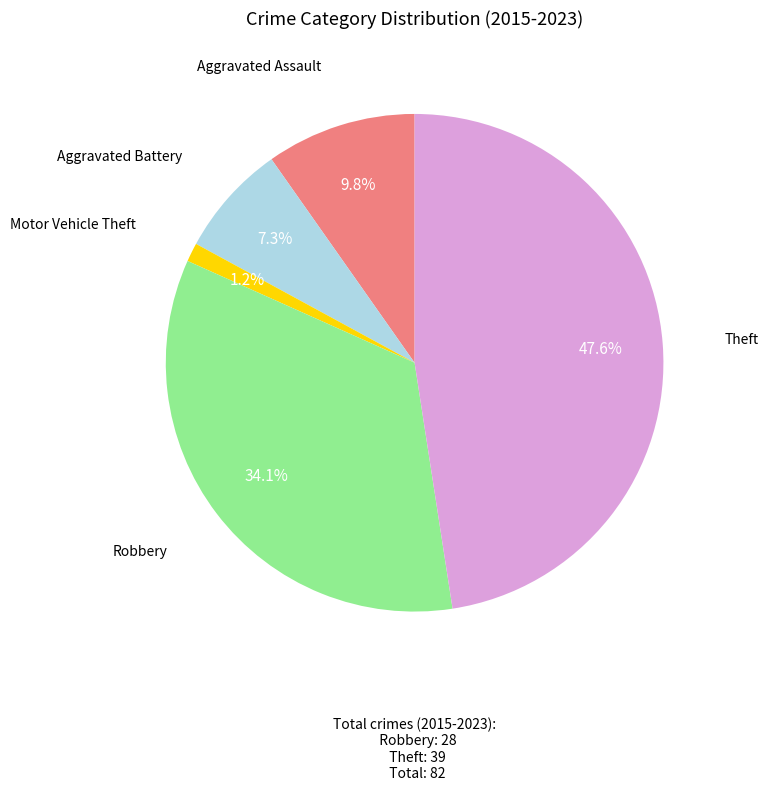

Between Robbery and Theft, which is larger?

Theft